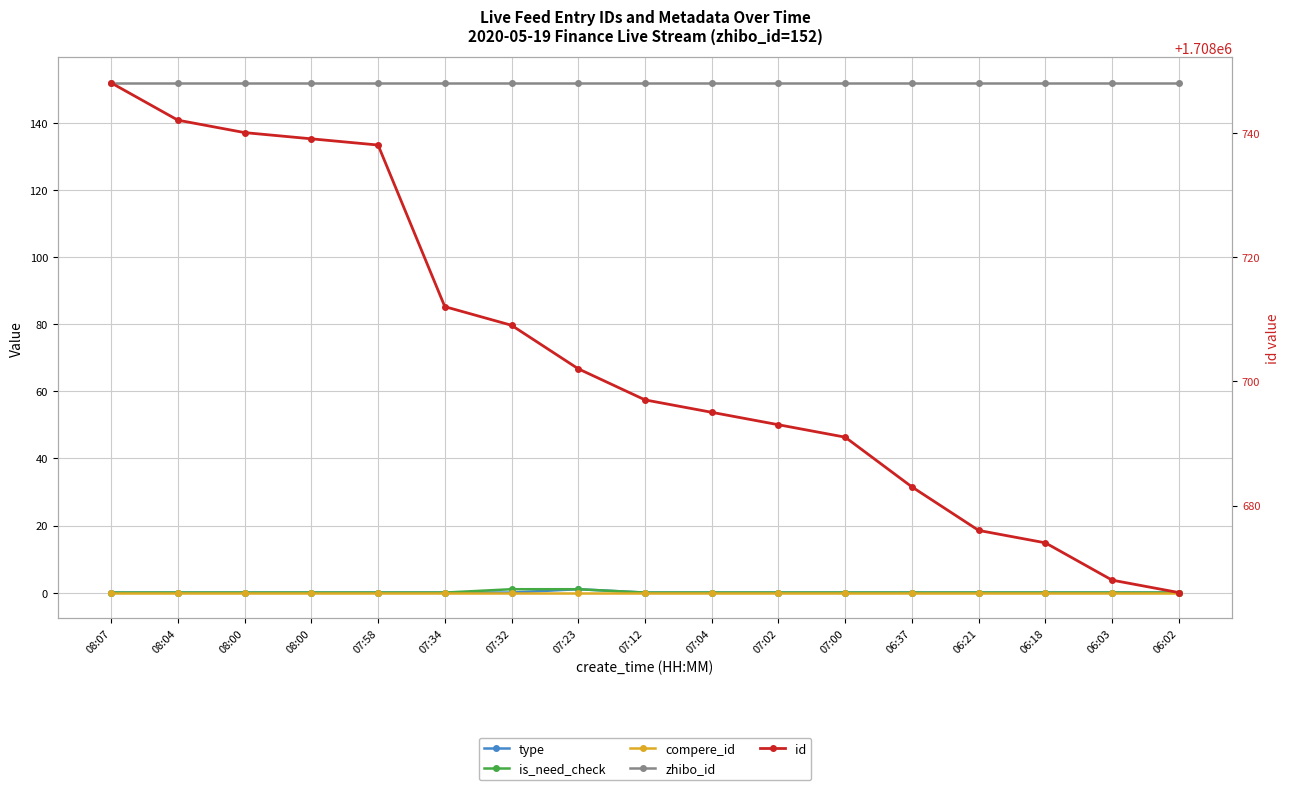

What are all the series names shown in the legend?

type, is_need_check, compere_id, zhibo_id, id